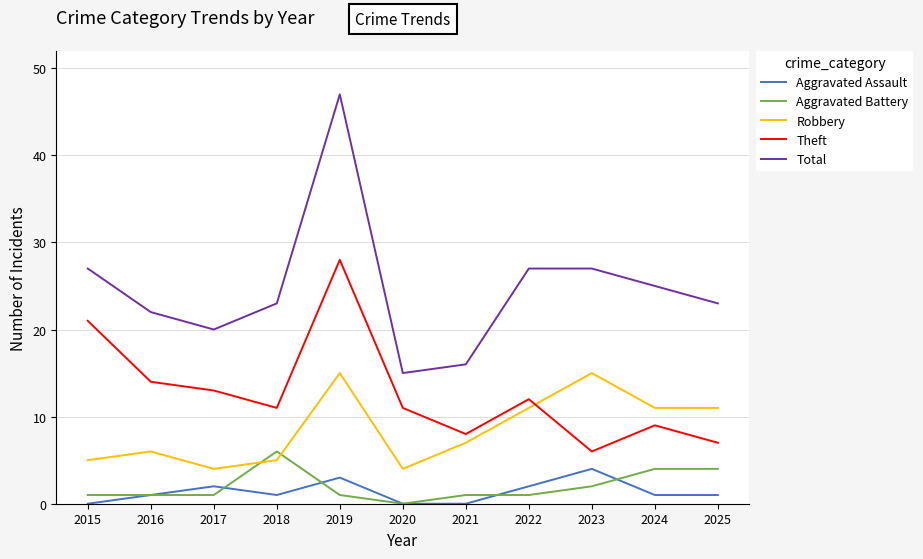

List the series in order of their peak value, lowest first.

Aggravated Assault, Aggravated Battery, Robbery, Theft, Total